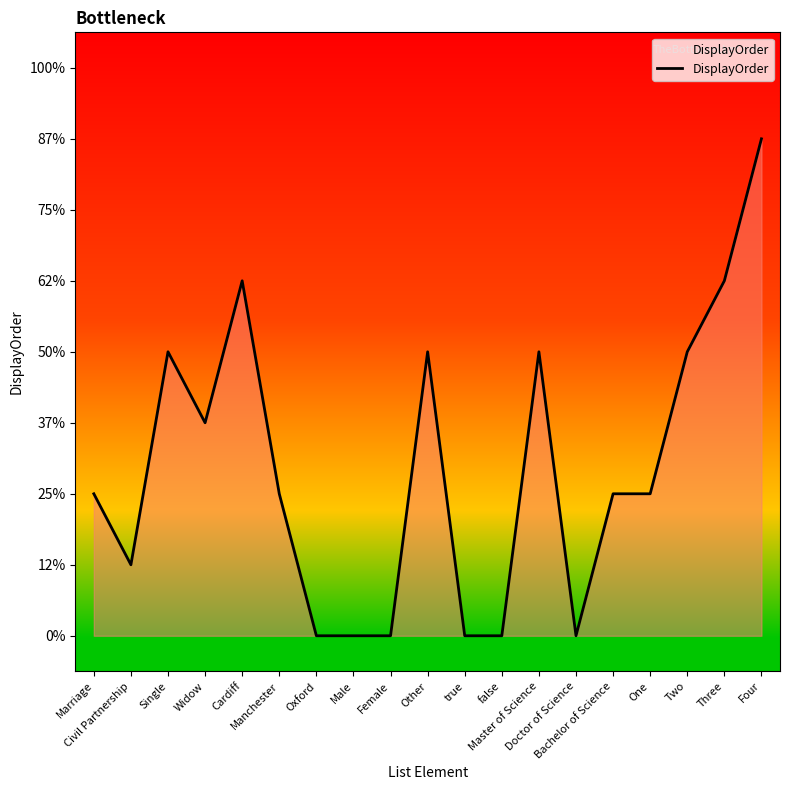

Is this an area chart (filled region under the line)?

Yes